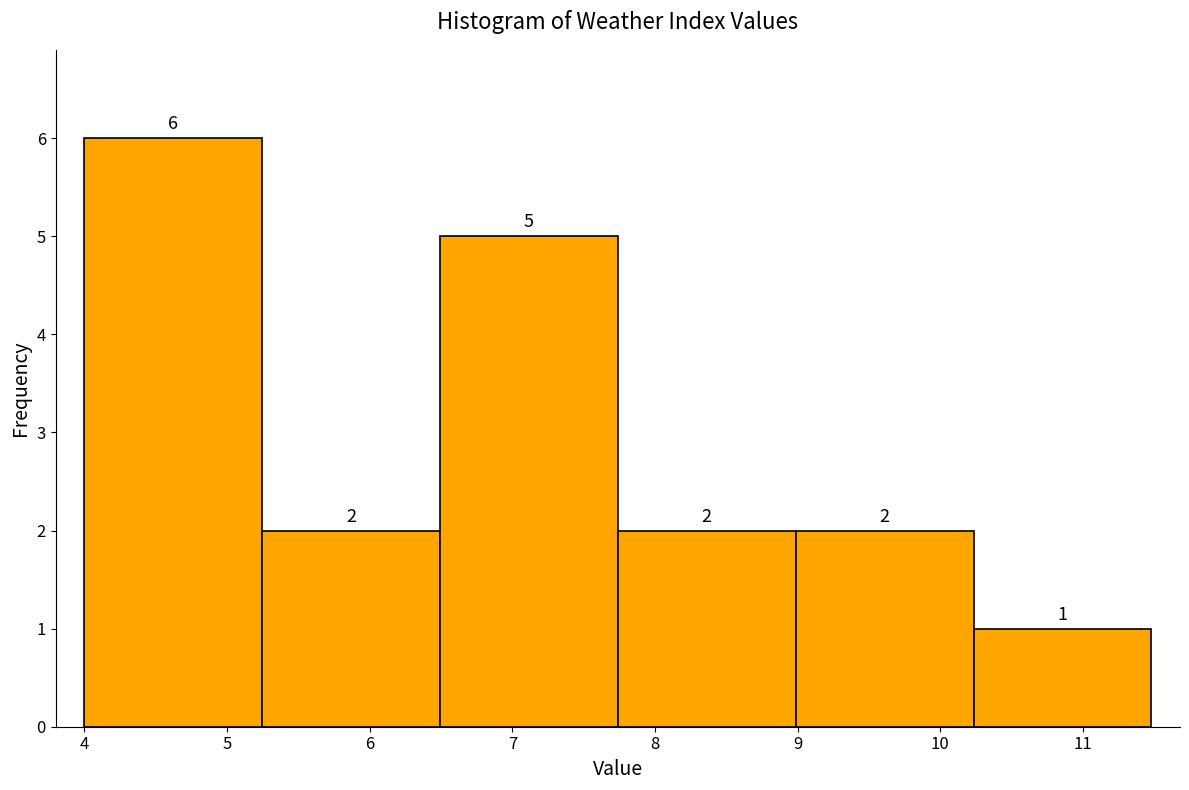

Reading left to right, transcribe this chart: for each bar, give the range it covers on the x-axis and its height. The bar edges are not printed on the chart, so give them approximately, as read against the axis.

4.0 to 5.2: 6
5.2 to 6.5: 2
6.5 to 7.7: 5
7.7 to 9.0: 2
9.0 to 10.2: 2
10.2 to 11.5: 1